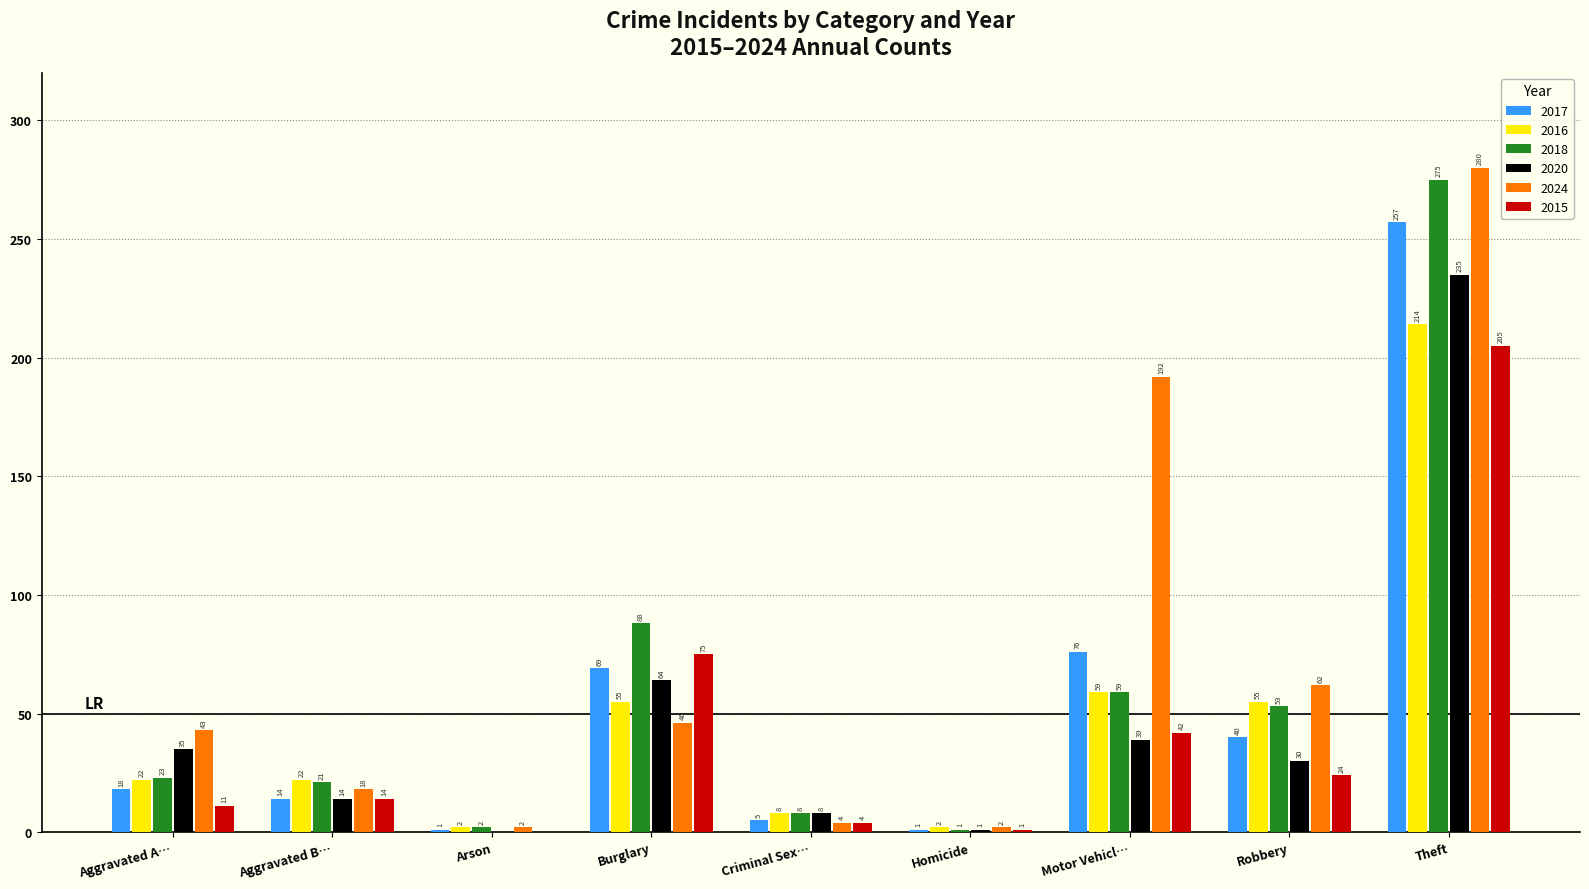

What is the sum of all 2018 values?

530